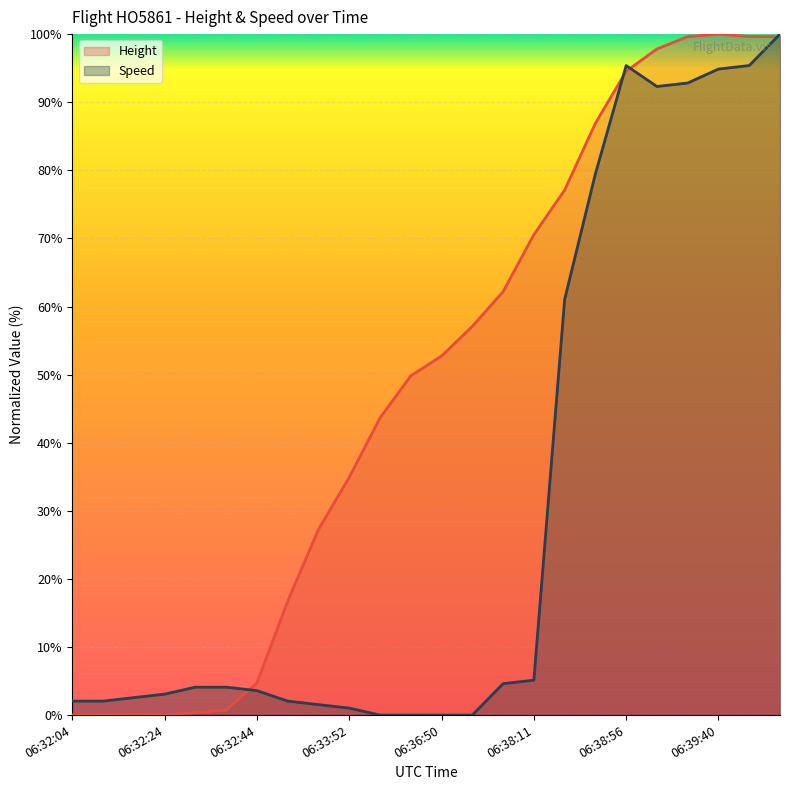

Rank the series by their average value, from lowest to highest.

Speed, Height